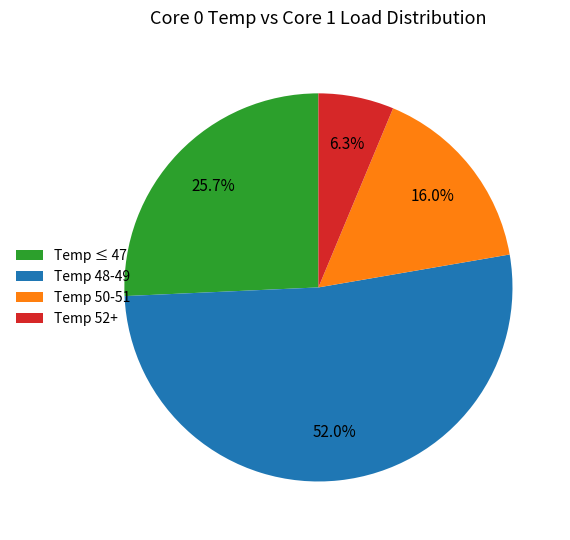

To the nearest percent, what is the average slice percentage?

25%